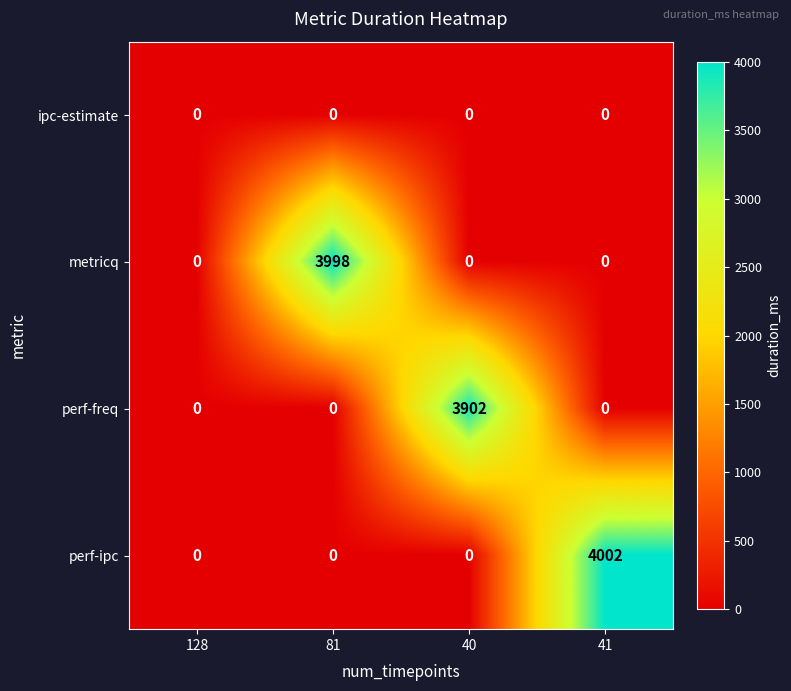

Read the metricq value at 81, to the nearest 100.

4000